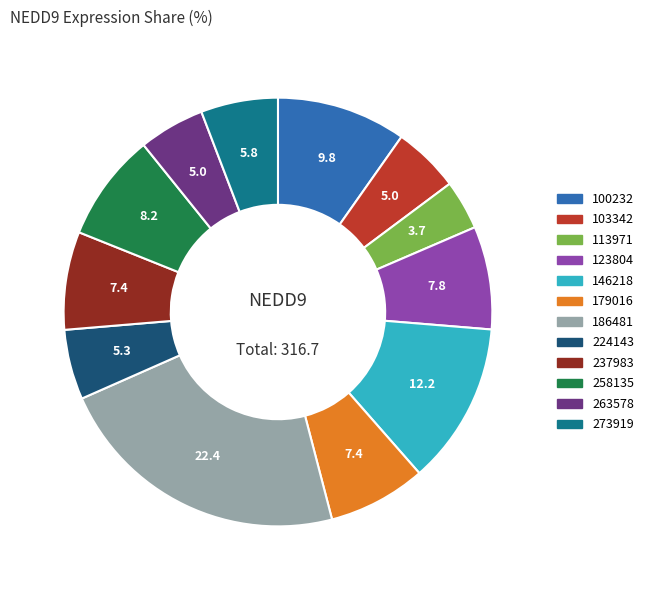

Which category has the biggest portion of the pie?

186481